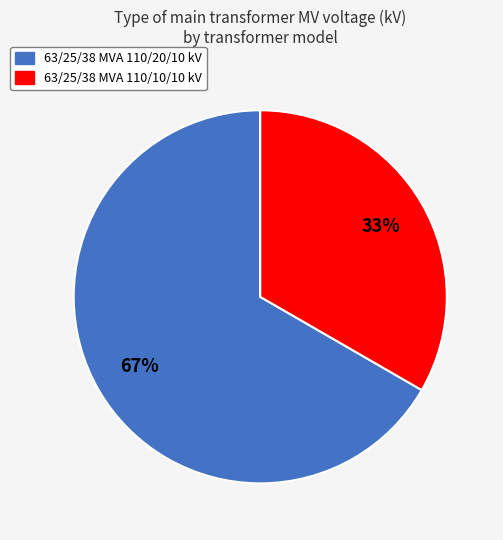

How many segments does this pie chart have?

2